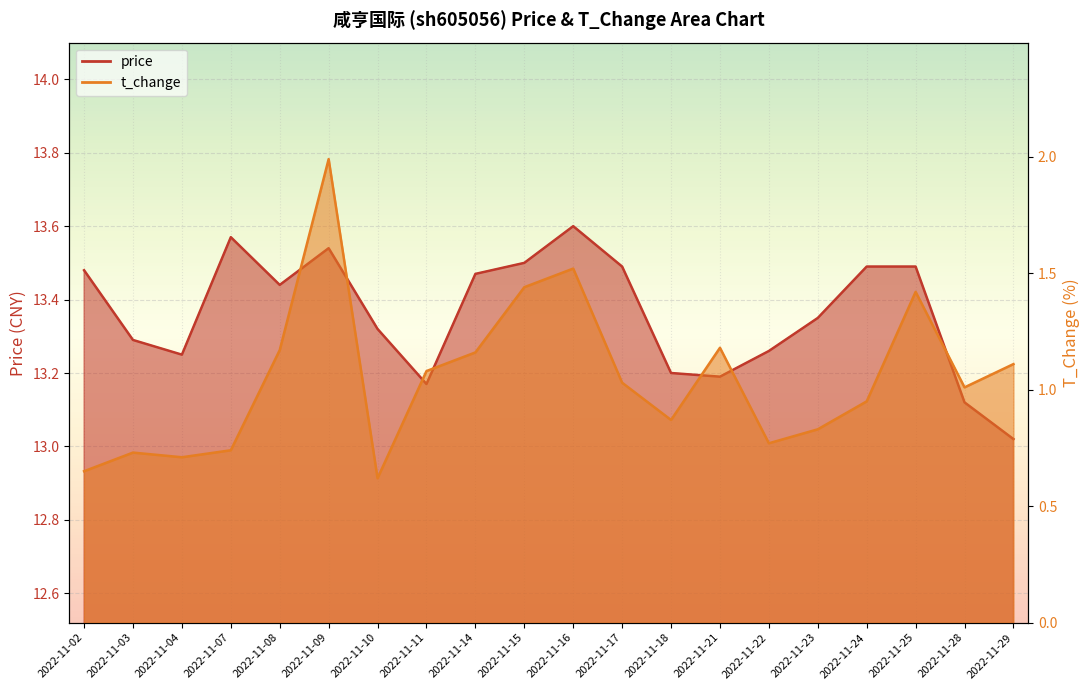

Rank the series by their average value, from lowest to highest.

t_change, price